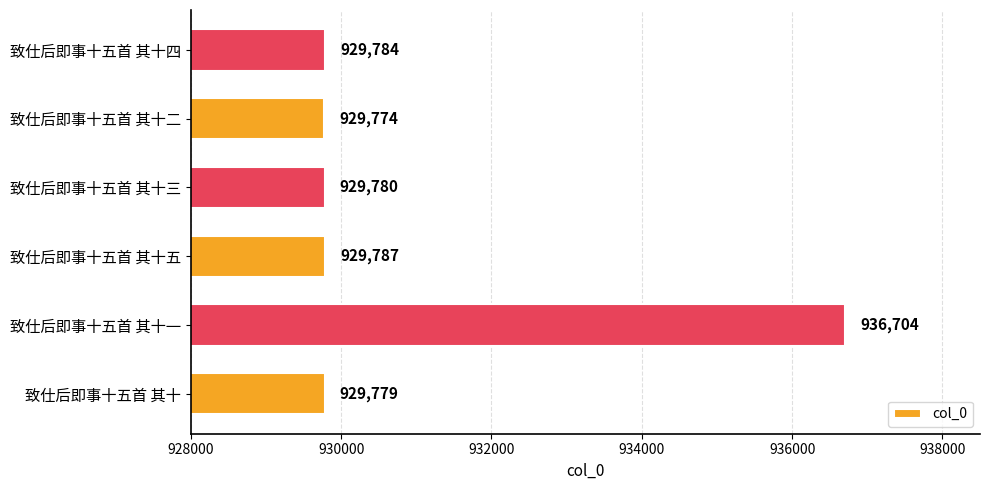

Read the value at 致仕后即事十五首 其十二.

929774